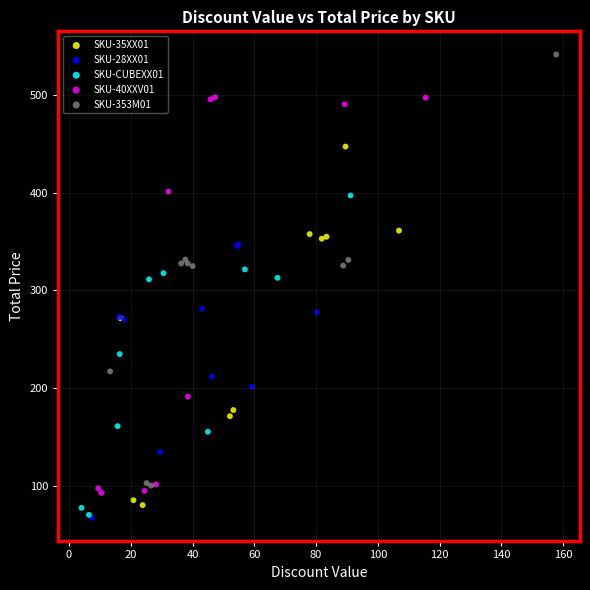

Which series reaches the maximum Y coordinate?

SKU-353M01